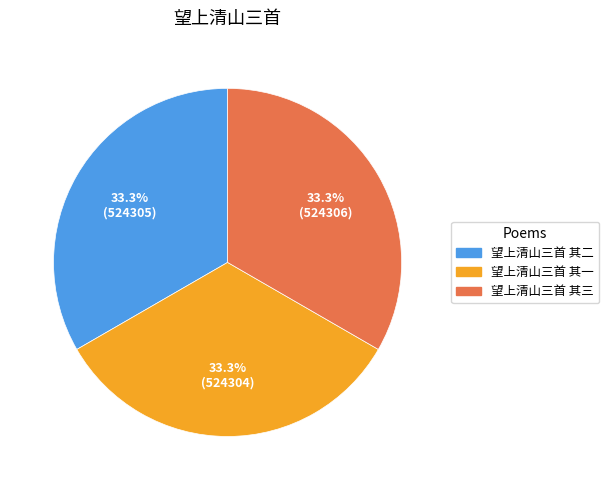

The 望上清山三首 其二 slice represents 33% of the pie. True or false?

True